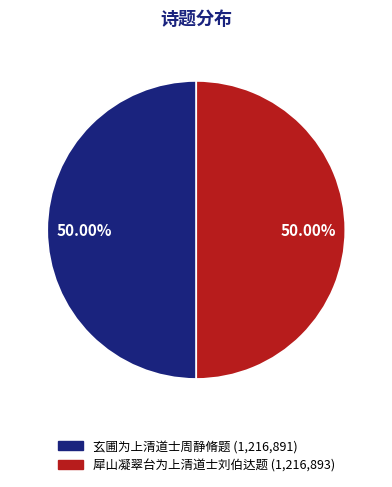

The 犀山凝翠台为上清道士刘伯达题 slice represents 60% of the pie. True or false?

False